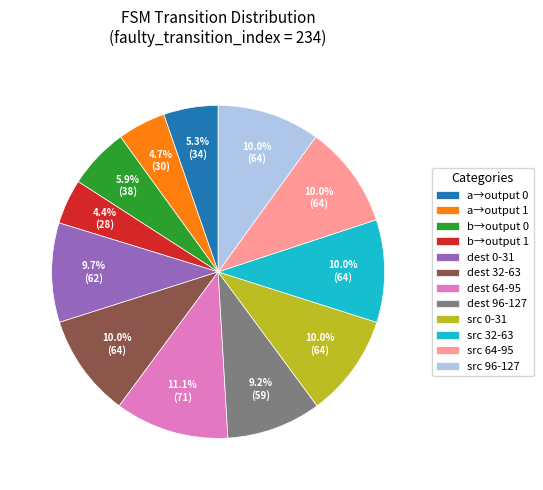

Which slice is the largest?

dest 64-95